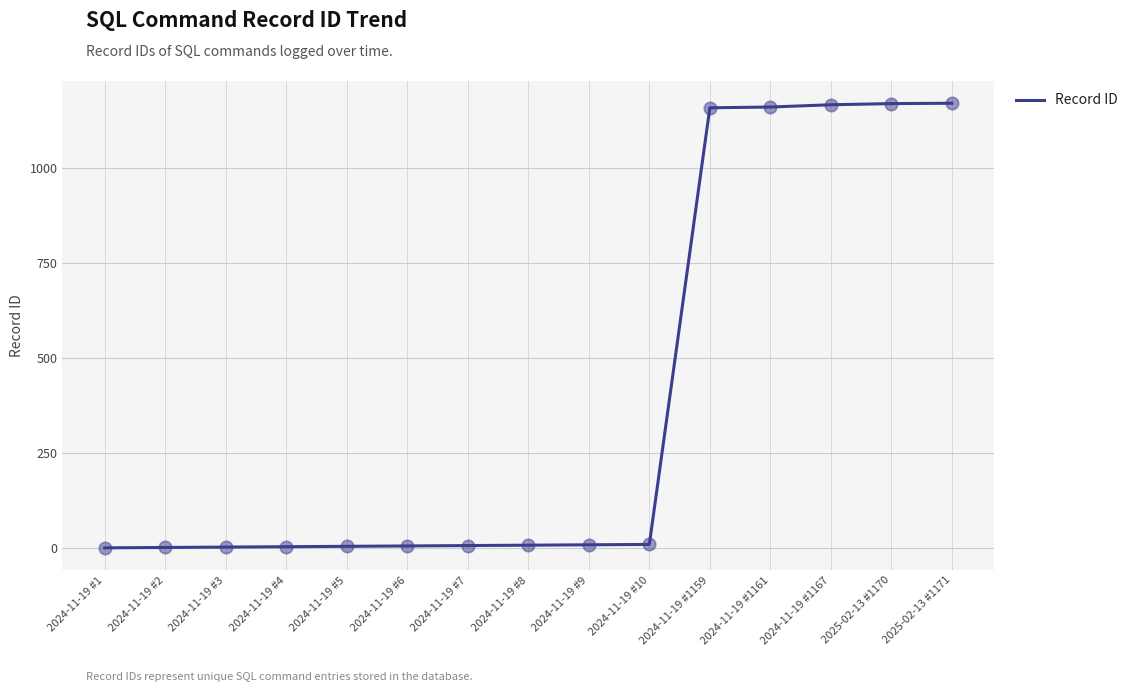

What is the ratio of the value at 2024-11-19 #1161 to the value at 2024-11-19 #10?

116.1